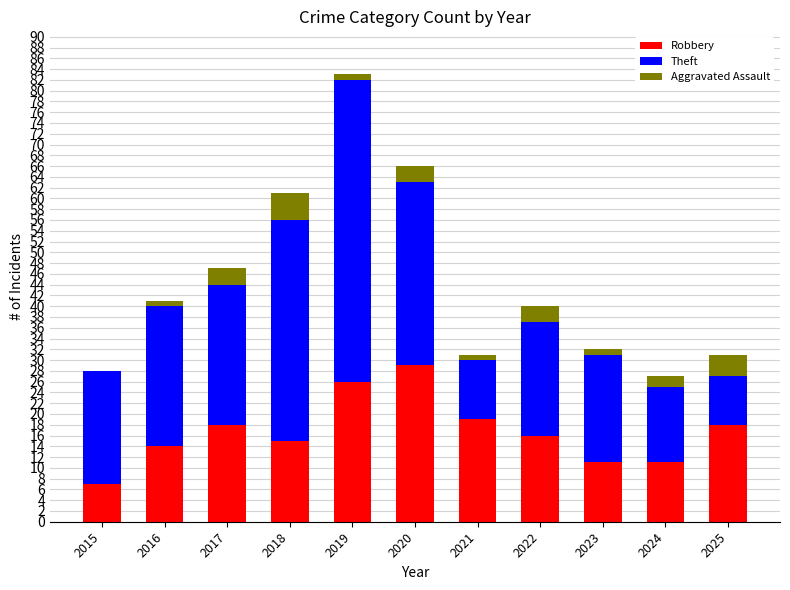

The Robbery series shows 18 at 2017. True or false?

True